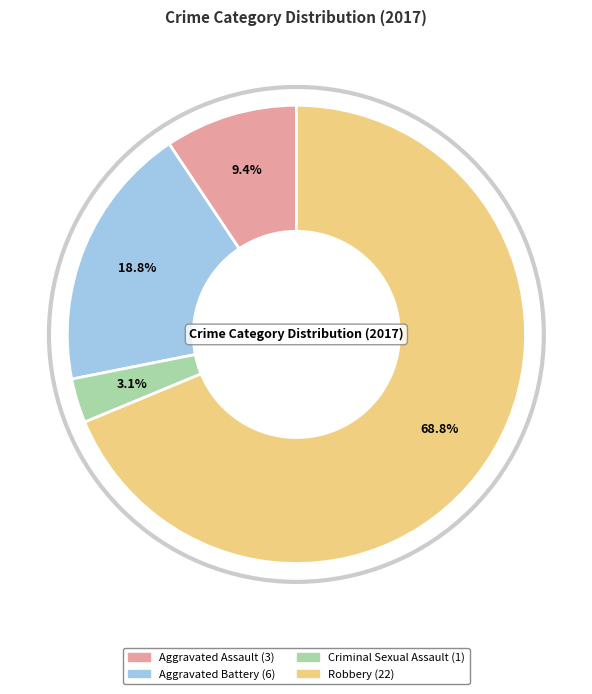

What is the ratio of the value at Criminal Sexual Assault to the value at Aggravated Battery?

0.2